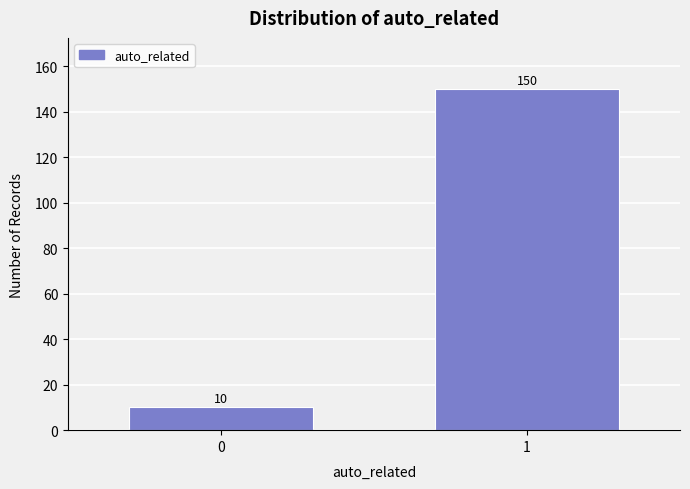

Reading left to right, list all the values displayed in this chart.

10	150